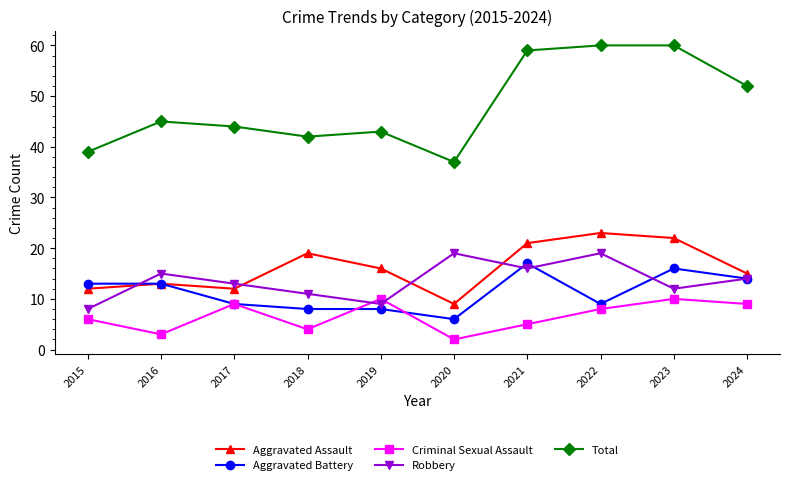

Where do Robbery and Aggravated Battery first cross each other?

2015 and 2016